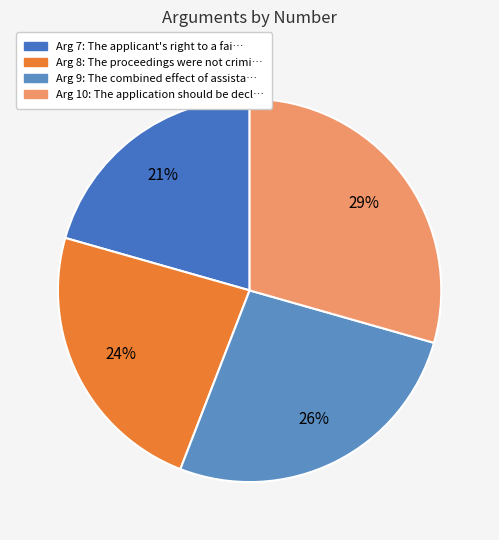

How many segments does this pie chart have?

4